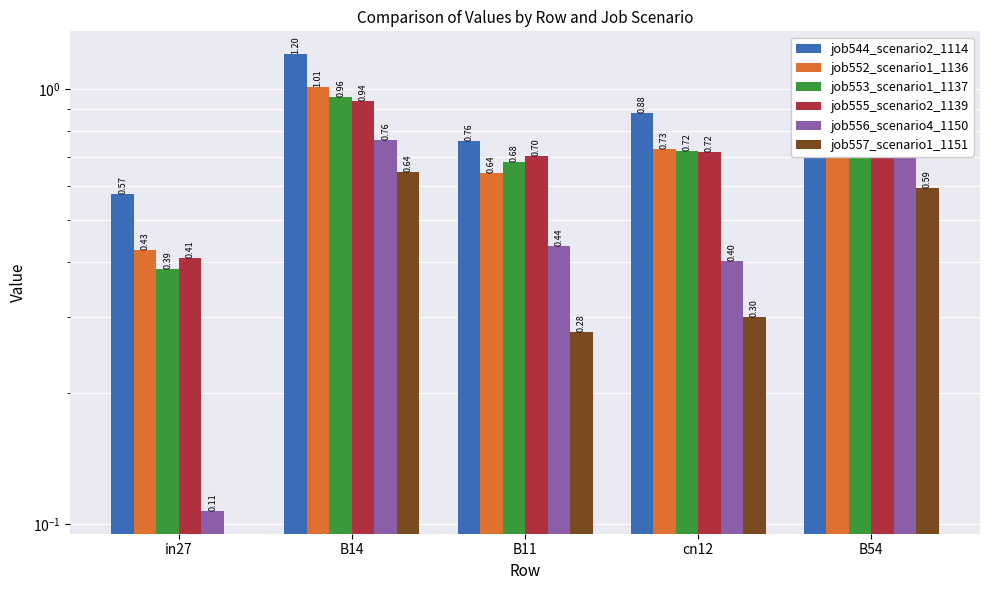

Reading left to right, transcribe all the data shown in this chart.

job544_scenario2_1114: in27=0.6	B14=1.2	B11=0.8	cn12=0.9	B54=1.1
job552_scenario1_1136: in27=0.4	B14=1.0	B11=0.6	cn12=0.7	B54=1.1
job553_scenario1_1137: in27=0.4	B14=1.0	B11=0.7	cn12=0.7	B54=1.0
job555_scenario2_1139: in27=0.4	B14=0.9	B11=0.7	cn12=0.7	B54=1.1
job556_scenario4_1150: in27=0.1	B14=0.8	B11=0.4	cn12=0.4	B54=1.0
job557_scenario1_1151: in27=0.0	B14=0.6	B11=0.3	cn12=0.3	B54=0.6